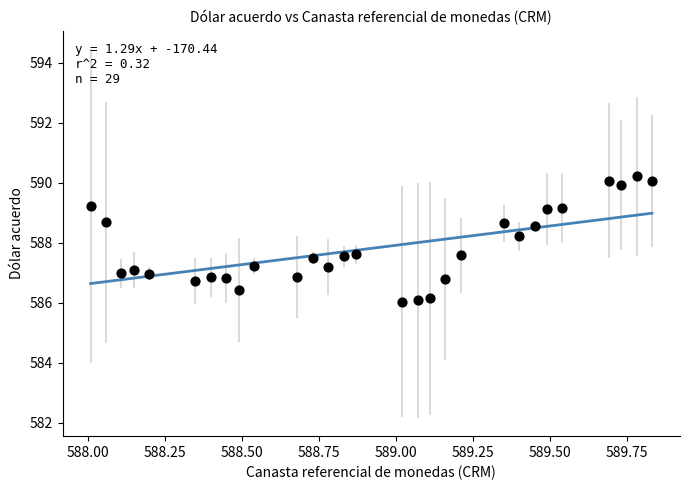

What Y value in the scatter plot is closest to 588?

588.2